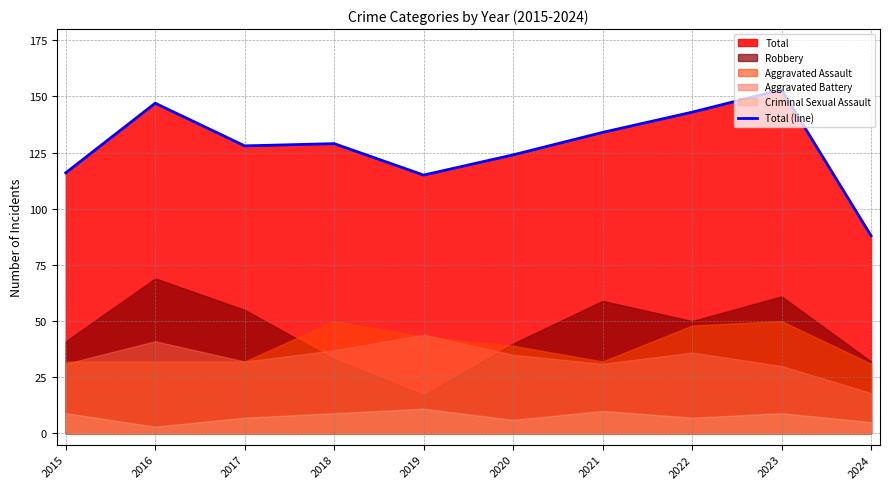

True or false: the data shows 51 at 2021.

False